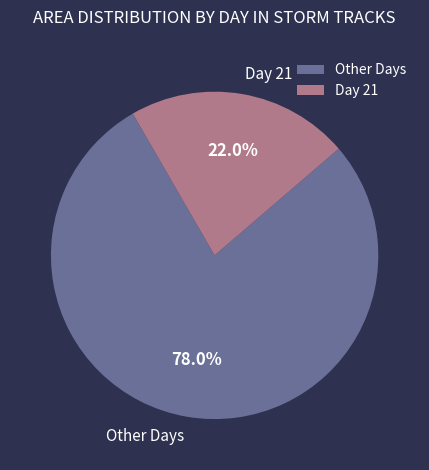

What is the ratio of the value at Other Days to the value at Day 21?

3.5